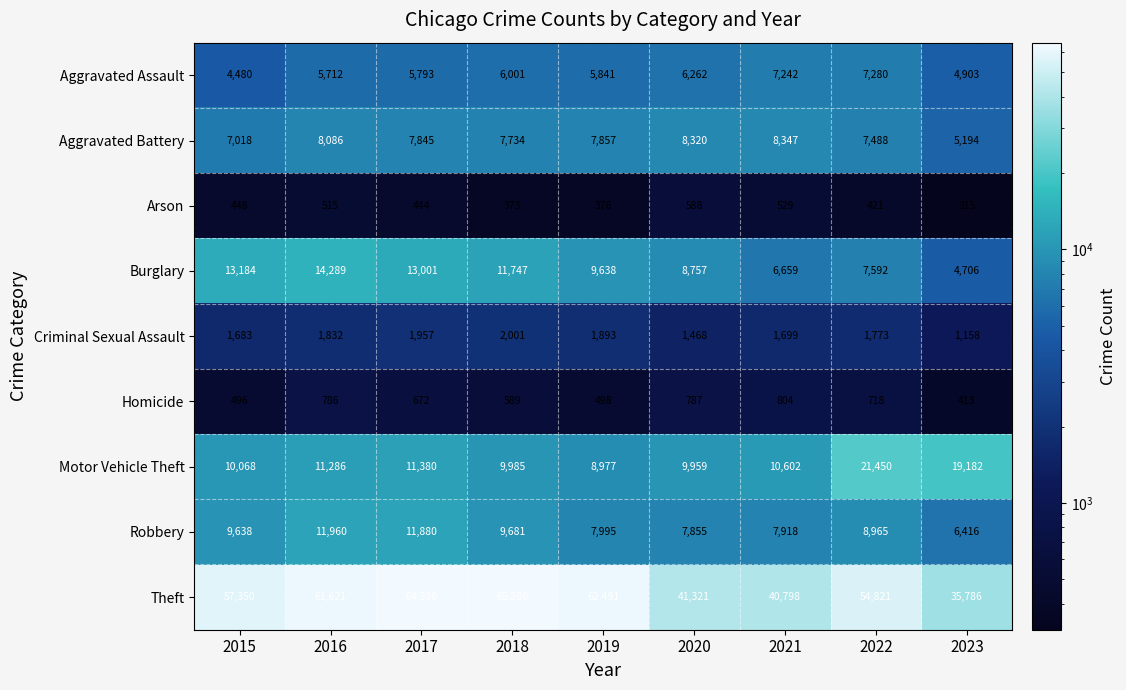

Which category has the lowest value across all series?

2023